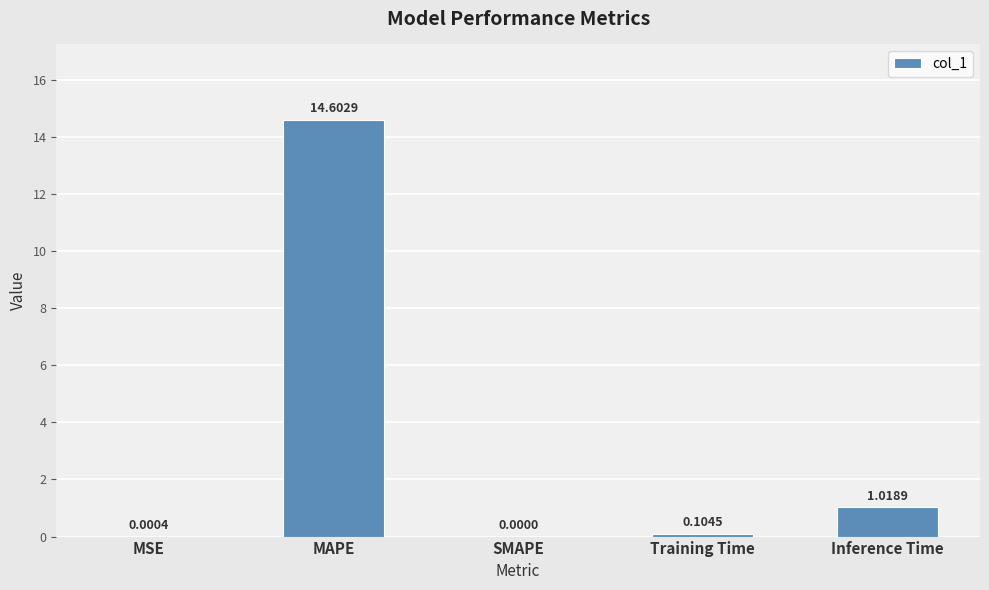

What is the change in value from MAPE to Inference Time?

-13.6